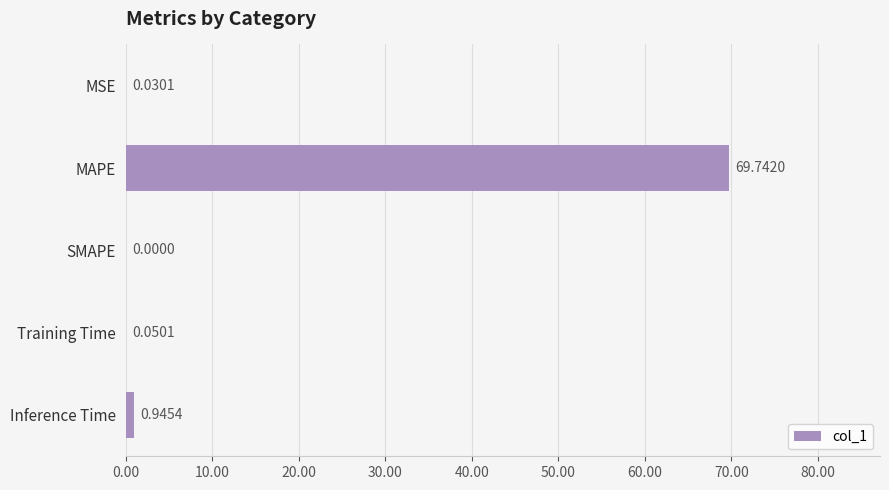

What is the sum of the values at Training Time and Inference Time?

1.0